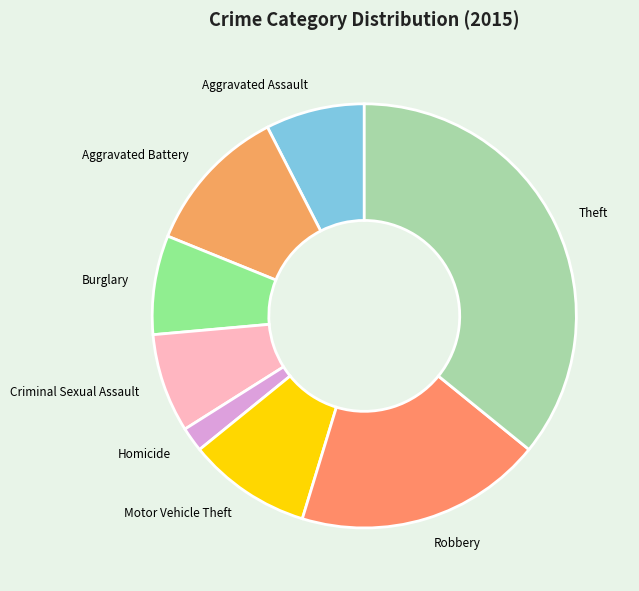

How many slices are in this pie chart?

8